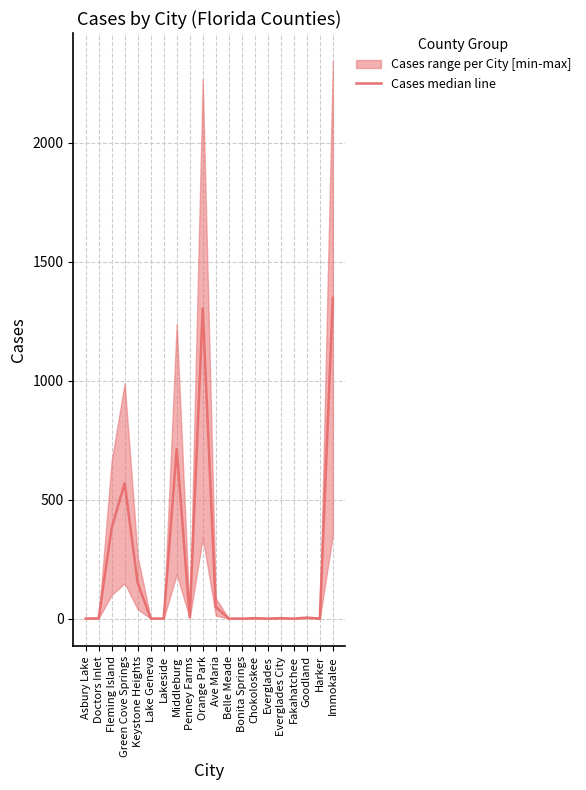

Count the number of data series in this chart.

1